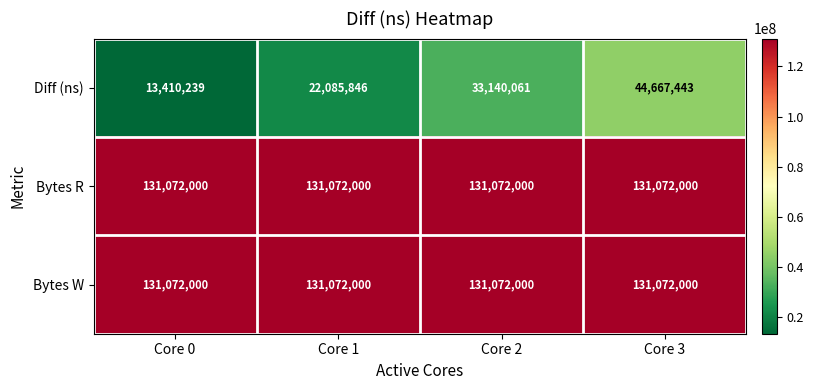

How many data points does each series have?

4